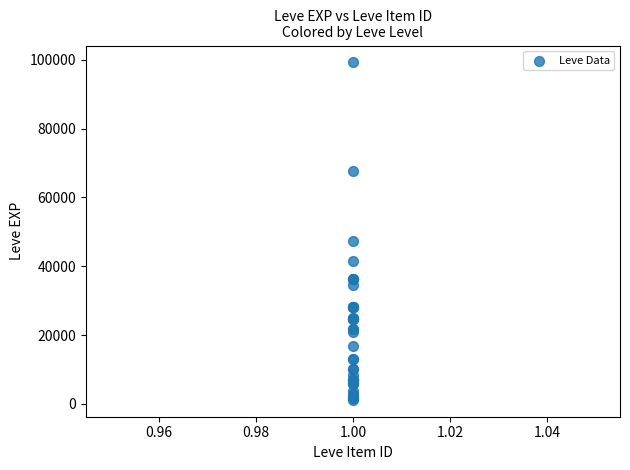

What Y value in the scatter plot is closest to 50190?

47200